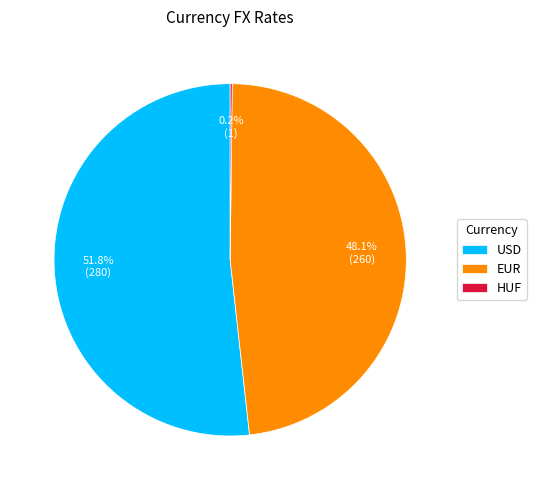

What is the ratio of the value at USD to the value at EUR?

1.1